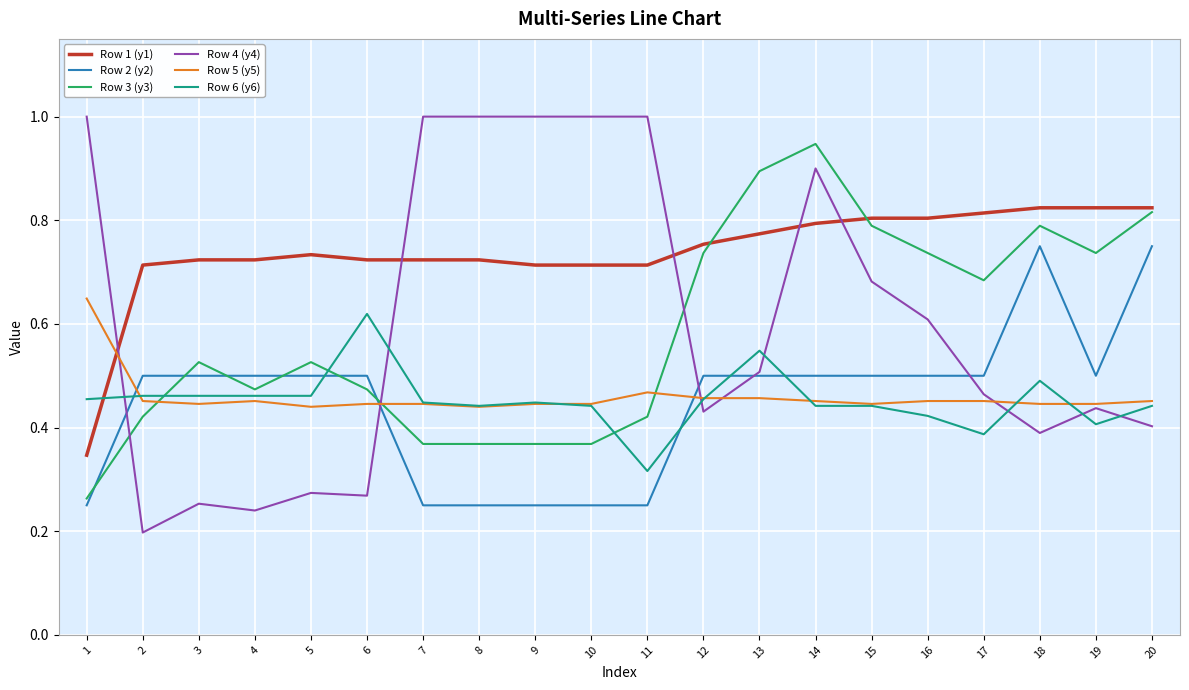

Which series has the largest total across all categories?

Row 1 (y1)